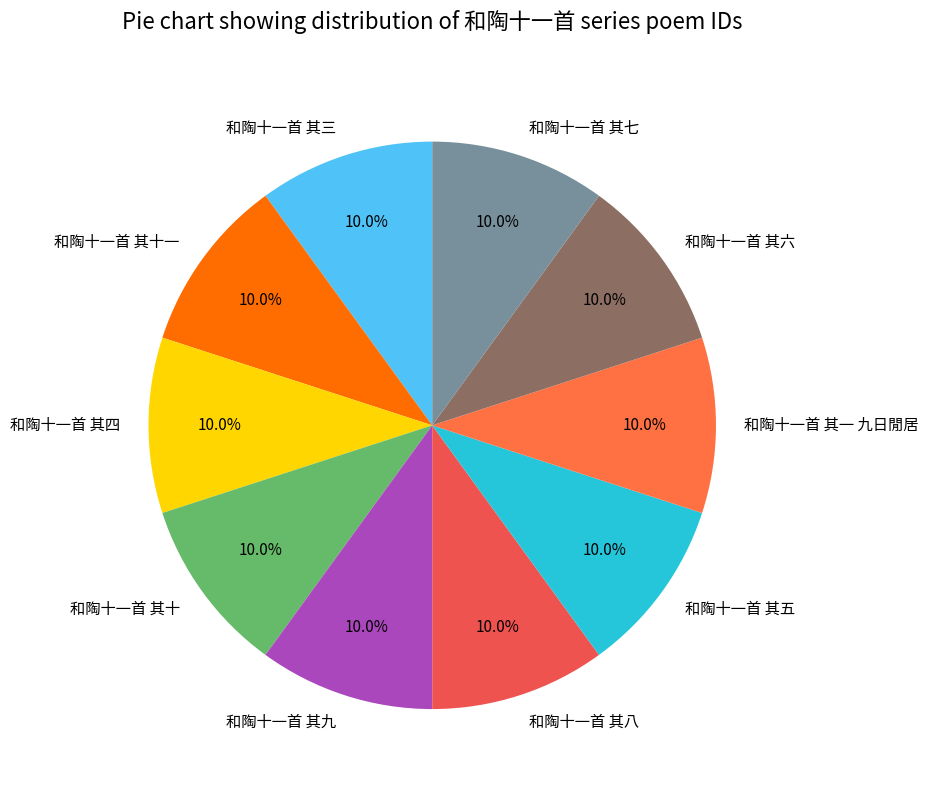

How many slices are in this pie chart?

10